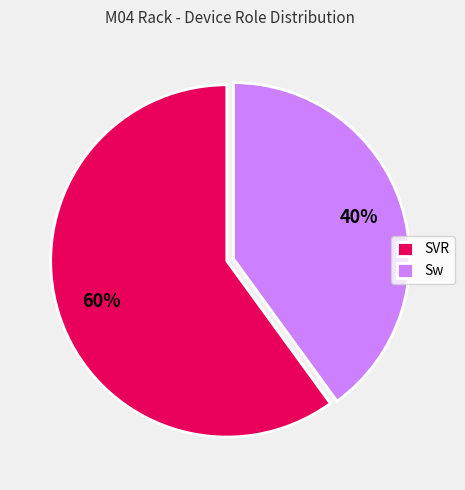

Is there a majority slice in this chart?

Yes